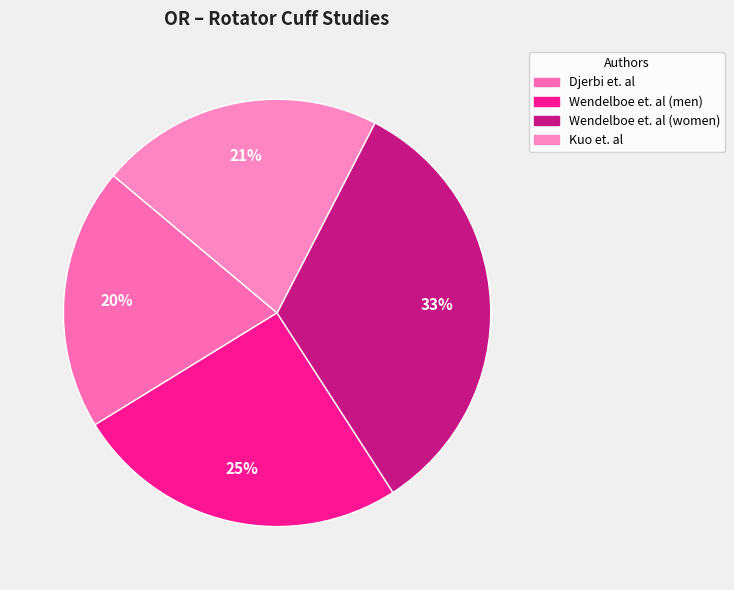

Is there any slice that represents more than half of the pie?

No